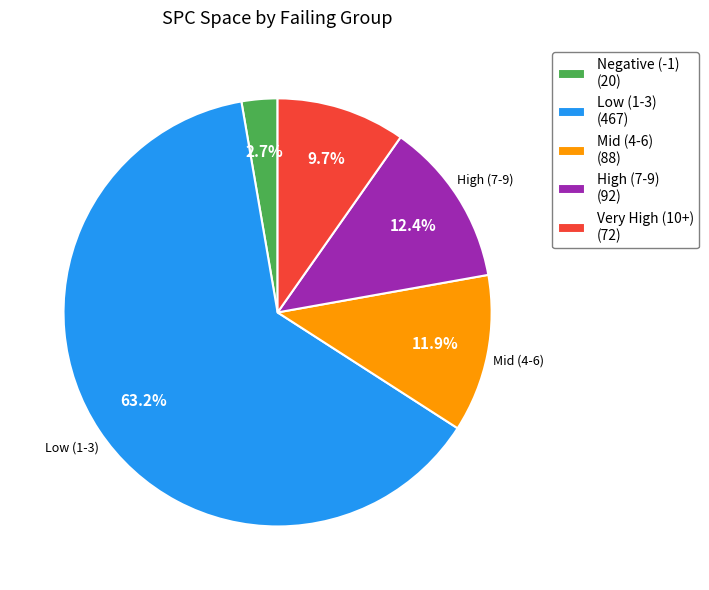

What is the largest slice in the pie chart?

Low (1-3) (467)